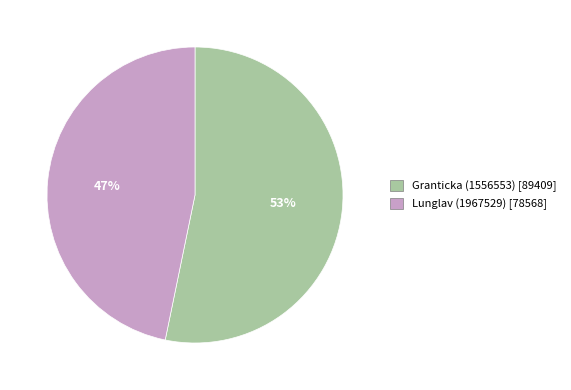

How many slices are in this pie chart?

2